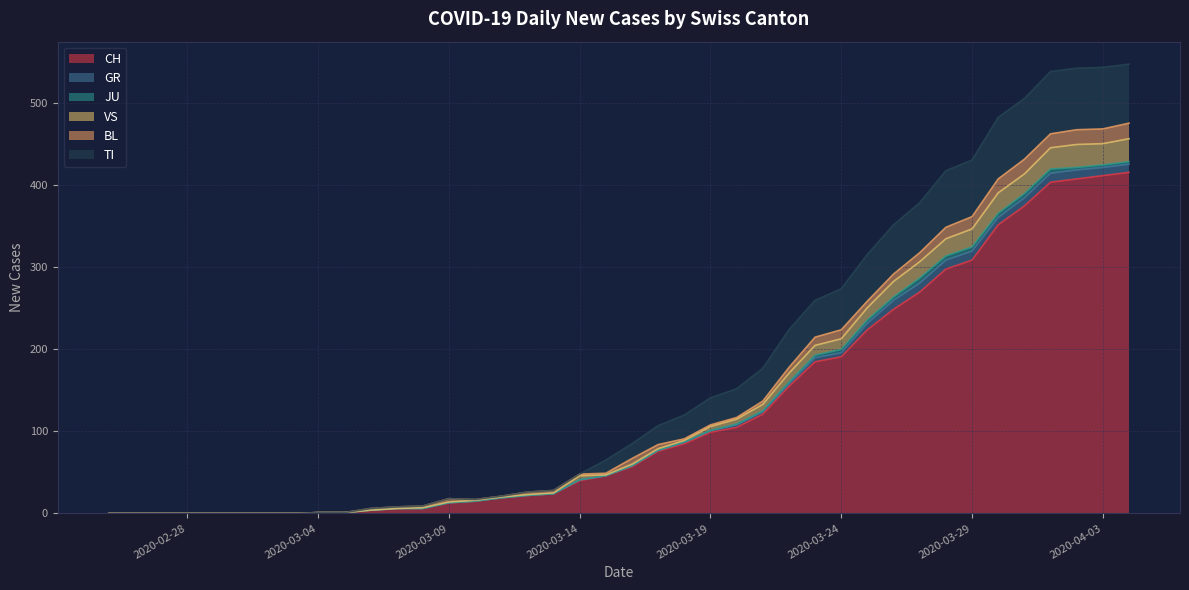

Where is the first local minimum for TI?

2020-03-10